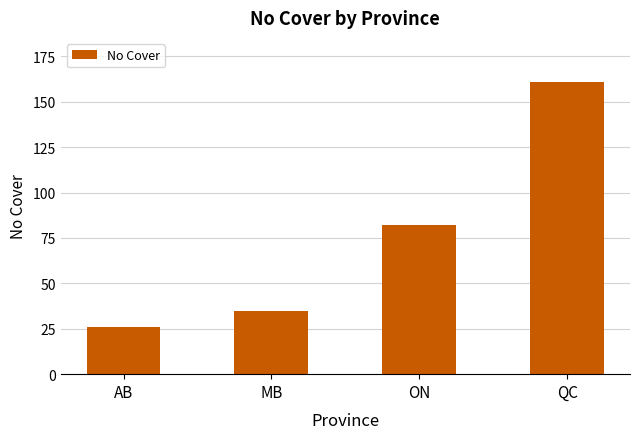

What value does the data have at MB, to the nearest 5?

35